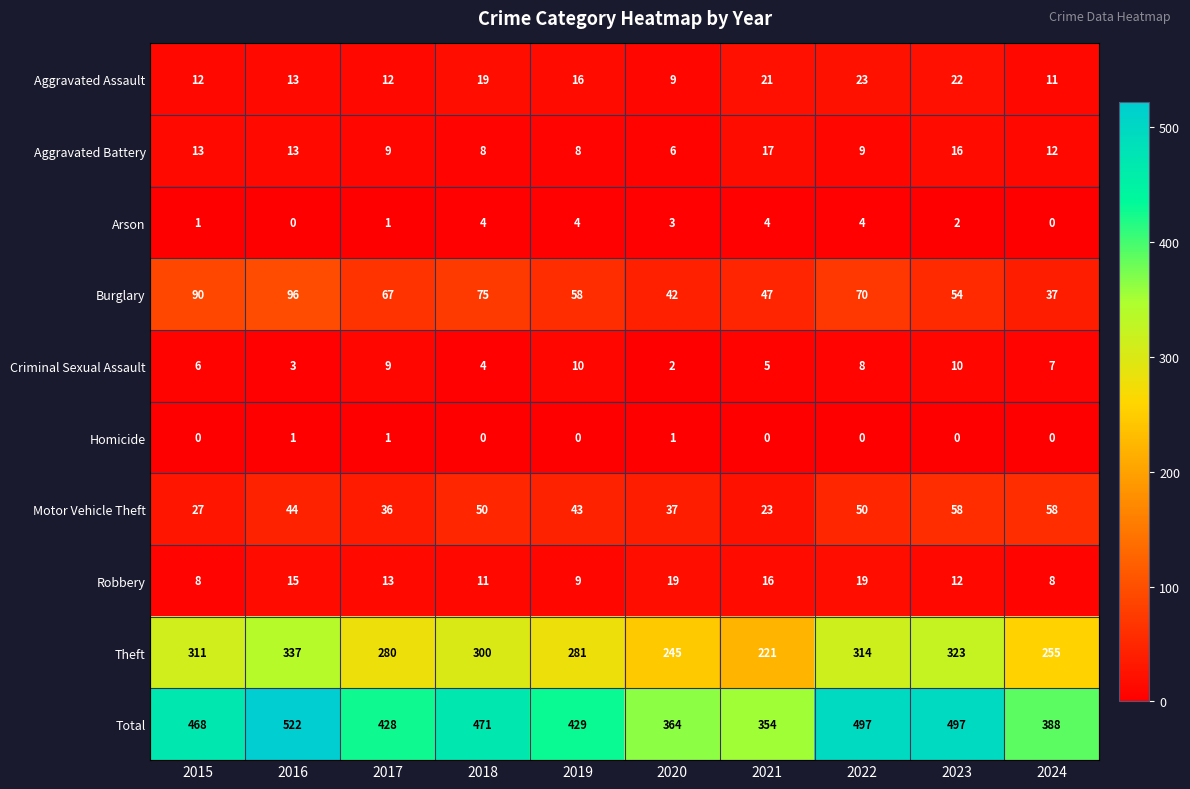

Which series has the largest total across all categories?

Total